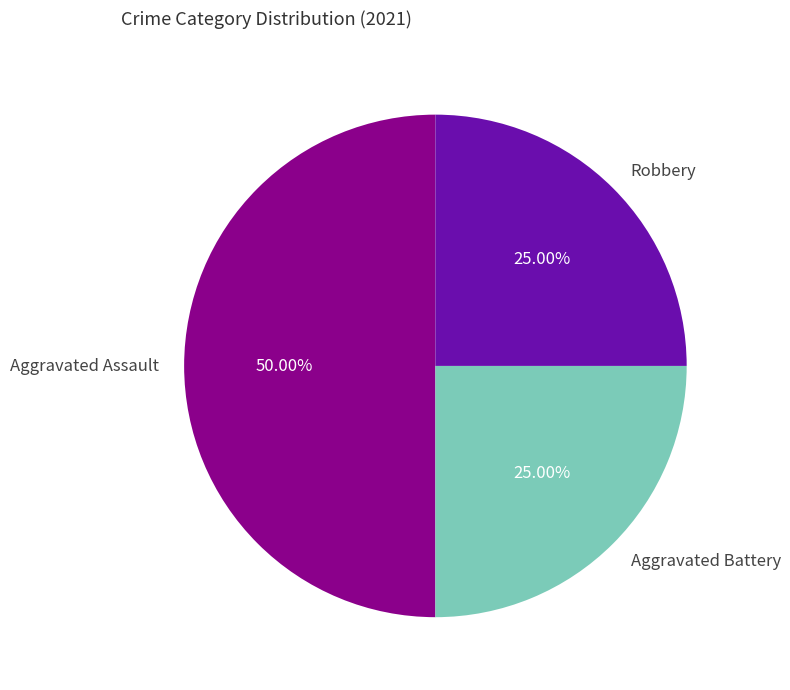

Which slice is the largest?

Aggravated Assault